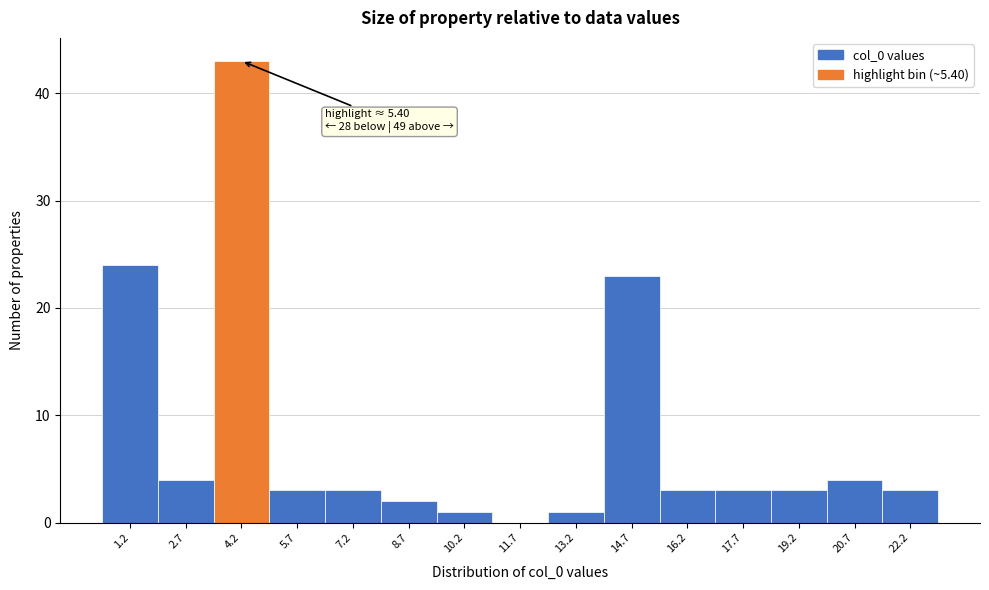

Reading left to right, list all the values displayed in this chart.

1.2=24	2.7=4	4.2=43	5.7=3	7.2=3	8.7=2	10.2=1	11.7=0	13.2=1	14.7=23	16.2=3	17.7=3	19.2=3	20.7=4	22.2=3